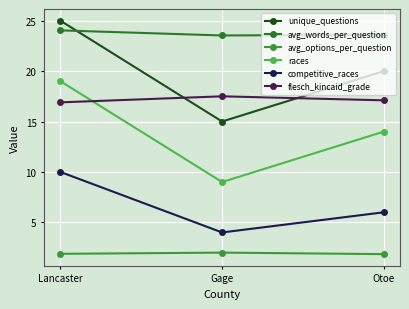

List the labels in order of unique_questions value, smallest first.

Gage, Otoe, Lancaster